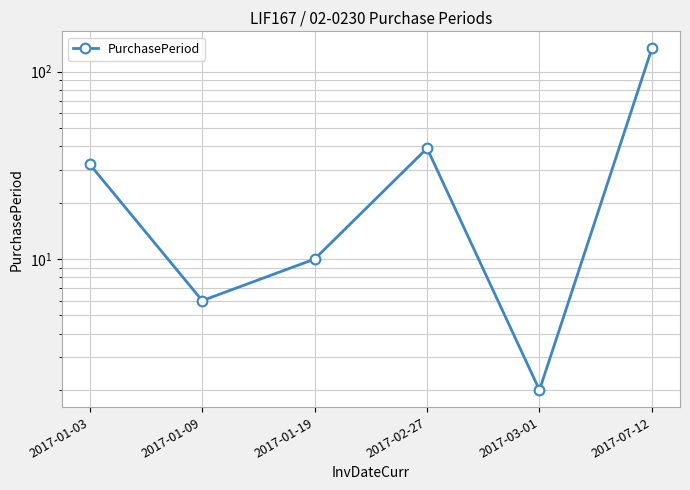

Reading left to right, list all the values displayed in this chart.

2017-01-03=32	2017-01-09=6	2017-01-19=10	2017-02-27=39	2017-03-01=2	2017-07-12=133